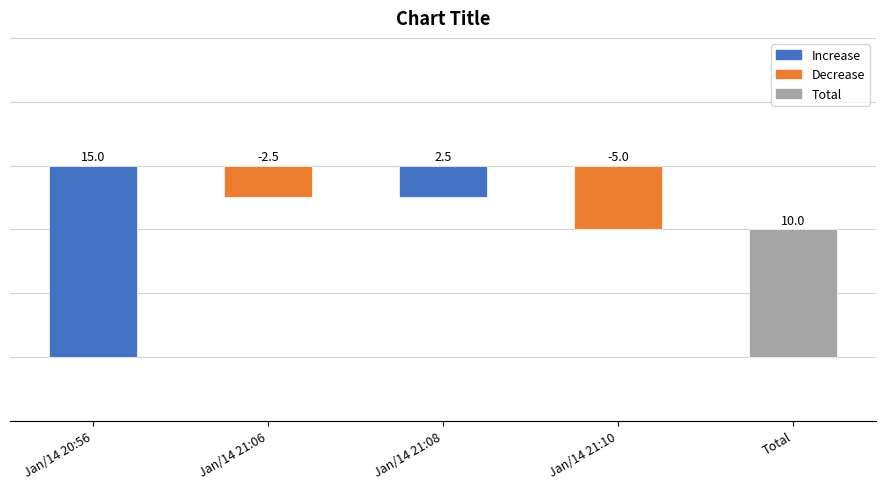

At which label is trade price closest to 12?

Jan/14 21:06